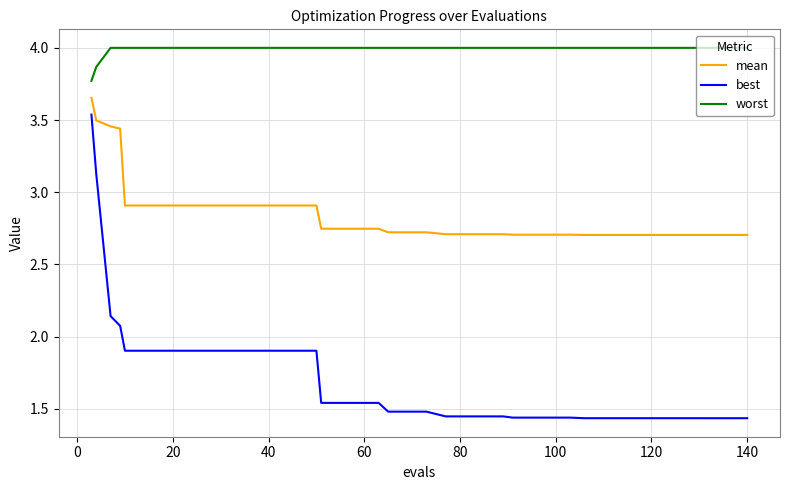

What is the maximum value for worst?

4.0